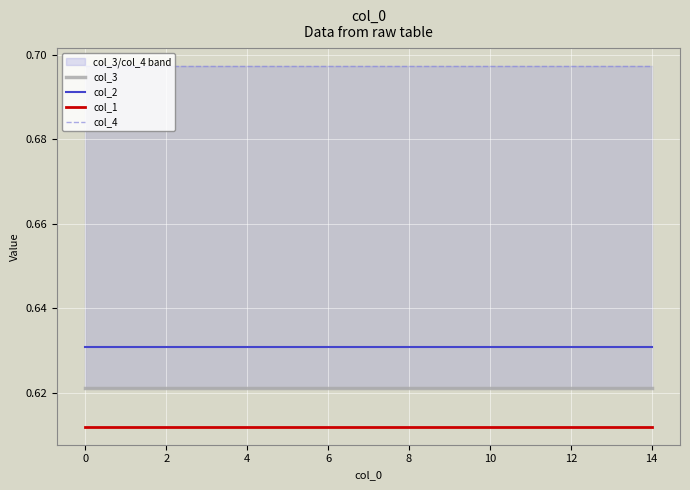

True or false: col_3 and col_1 cross at least once.

False